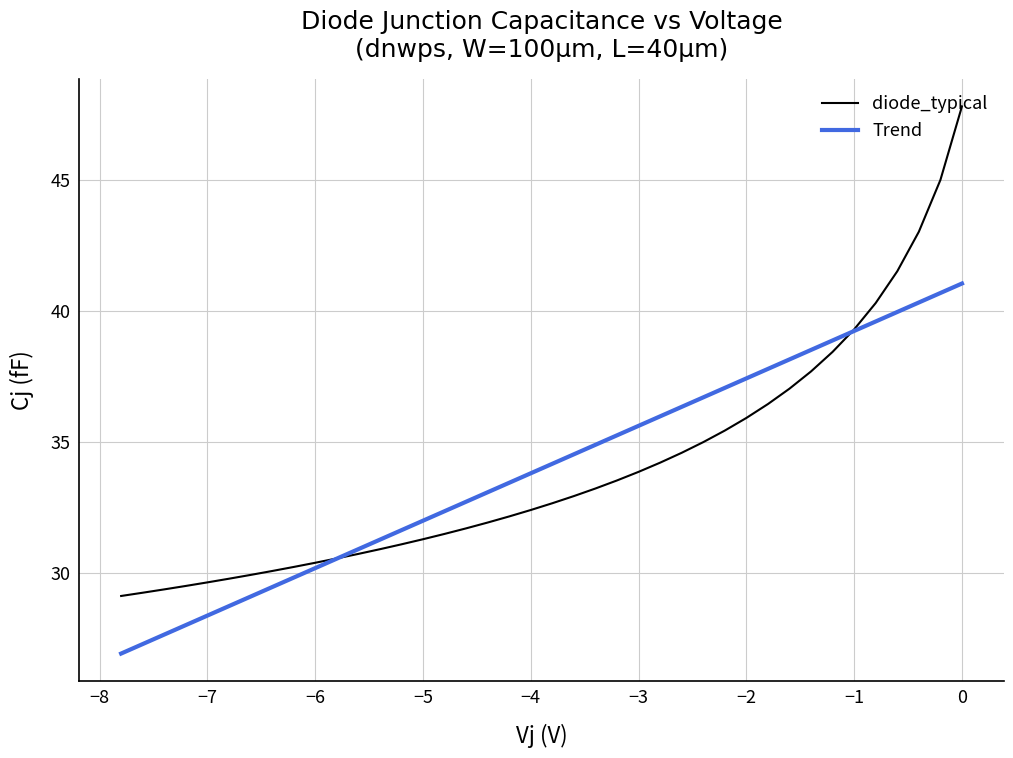

What are all the series names shown in the legend?

diode_typical, Trend